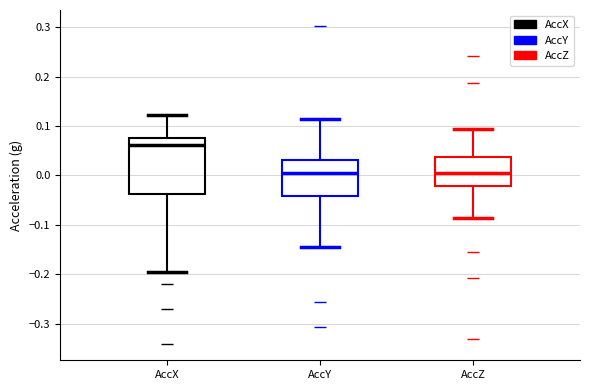

Reading left to right, transcribe this box plot: for each box, give where its median line is, the range the box spans, and where its two whiskers end, as read against the y-axis. The values are not printed on the chart, so give them approximately, as read against the axis.

AccX: median 0.06, box -0.04 to 0.08, whiskers -0.20 to 0.12
AccY: median 0.00, box -0.04 to 0.03, whiskers -0.14 to 0.11
AccZ: median 0.00, box -0.02 to 0.04, whiskers -0.09 to 0.09